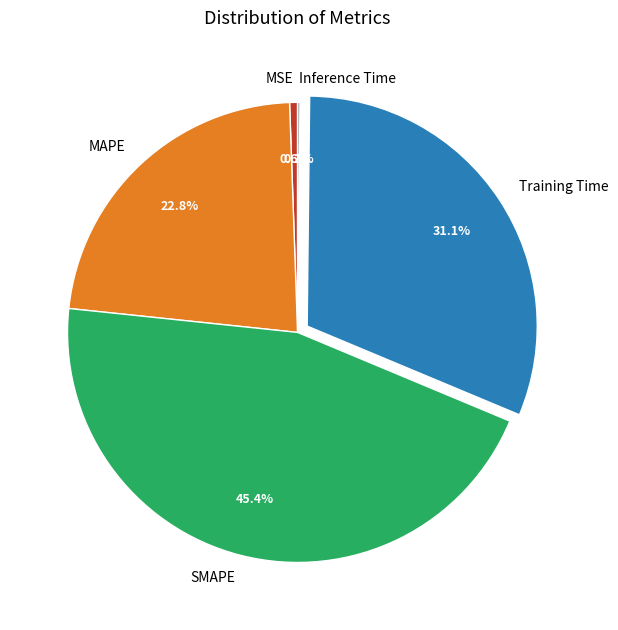

Does SMAPE account for over 50% of the chart?

No